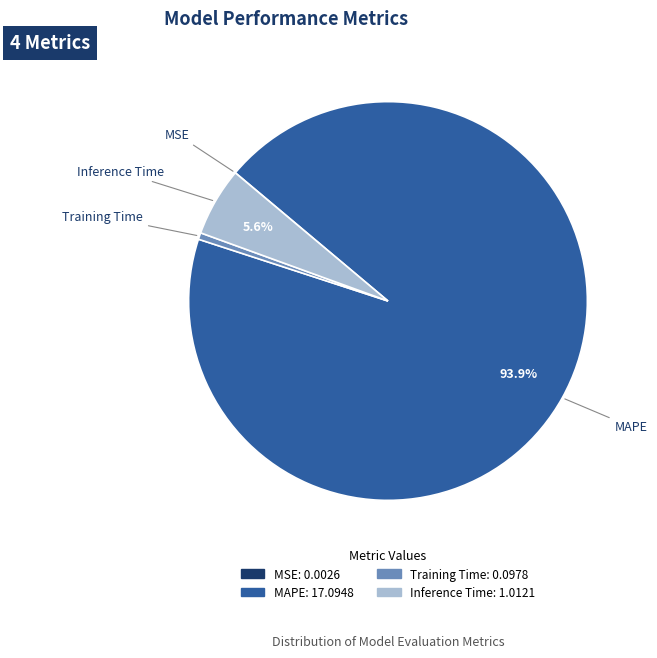

Do MAPE and Inference Time together represent more than half of the pie?

Yes